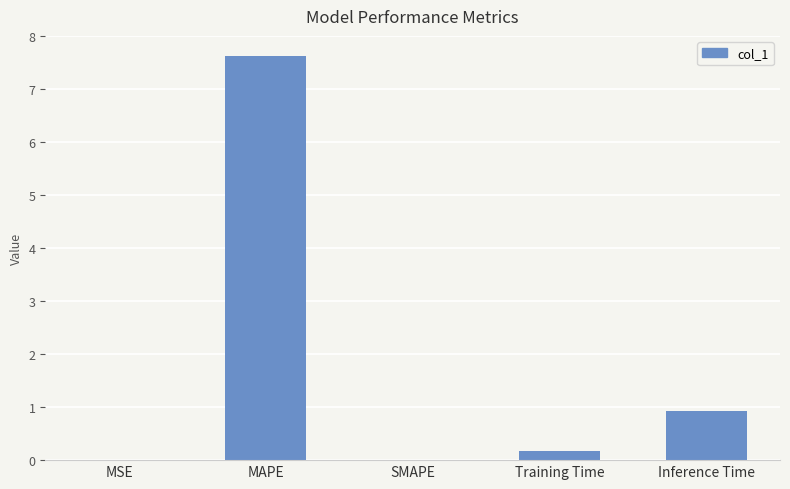

How many series are shown in this chart?

1